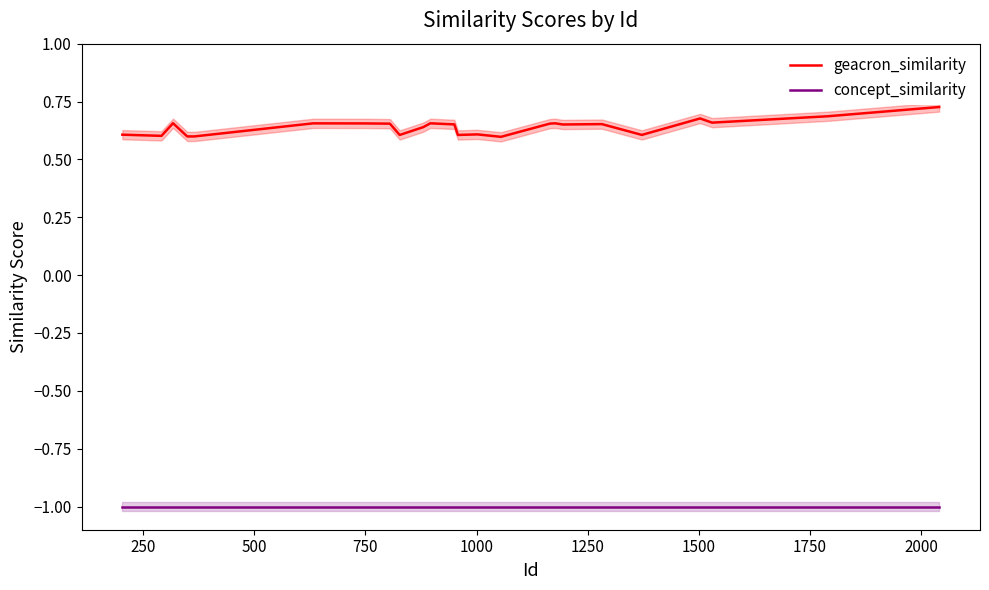

True or false: concept_similarity and geacron_similarity cross at least once.

False